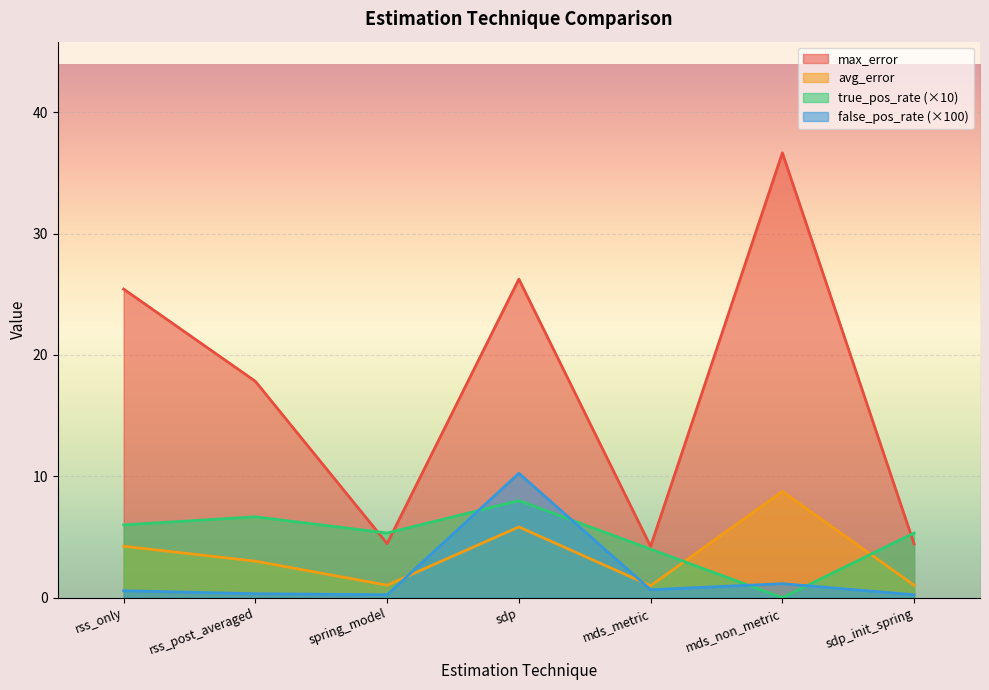

At which label is avg_error closest to 4?

rss_only